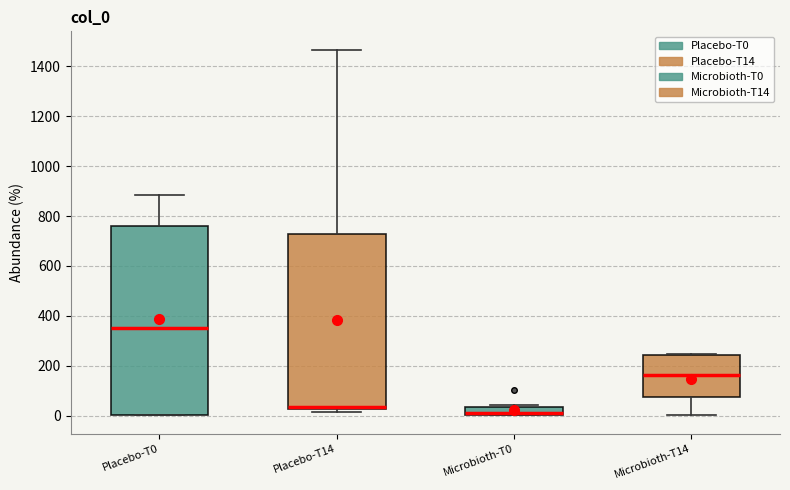

Where does the median line of the box for Microbioth-T0 sit on the y-axis? The values are not printed on the chart, so give them approximately, as read against the axis.

20